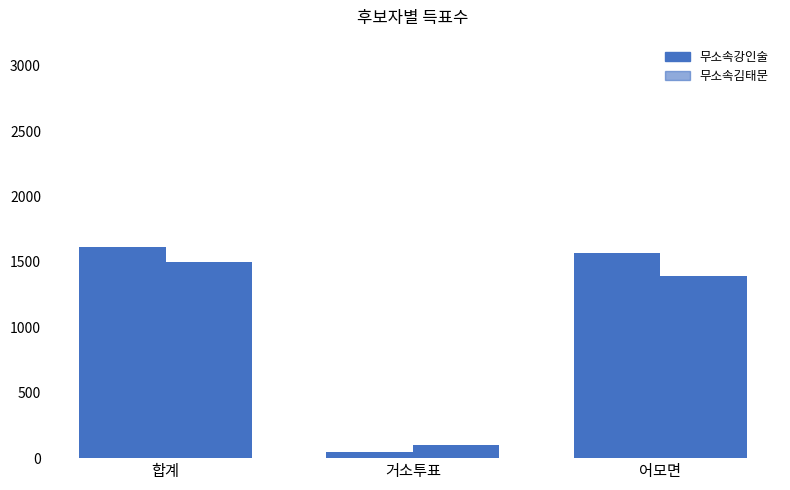

What is the sum of the 무소속강인술 values at 거소투표 and 어모면?

1617